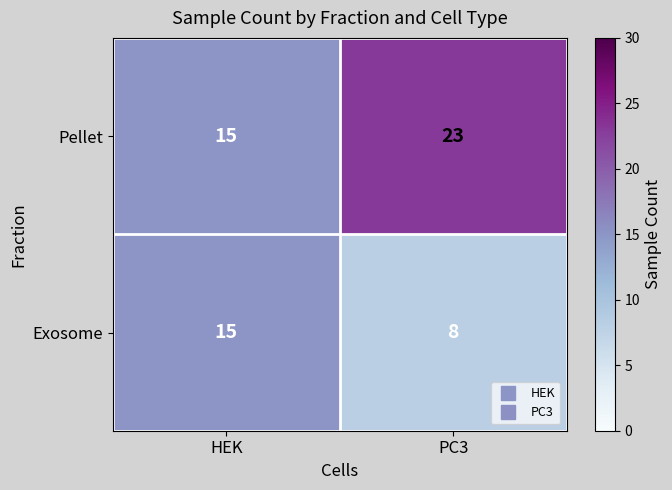

Rank the series at PC3 from lowest to highest value.

Exosome, Pellet